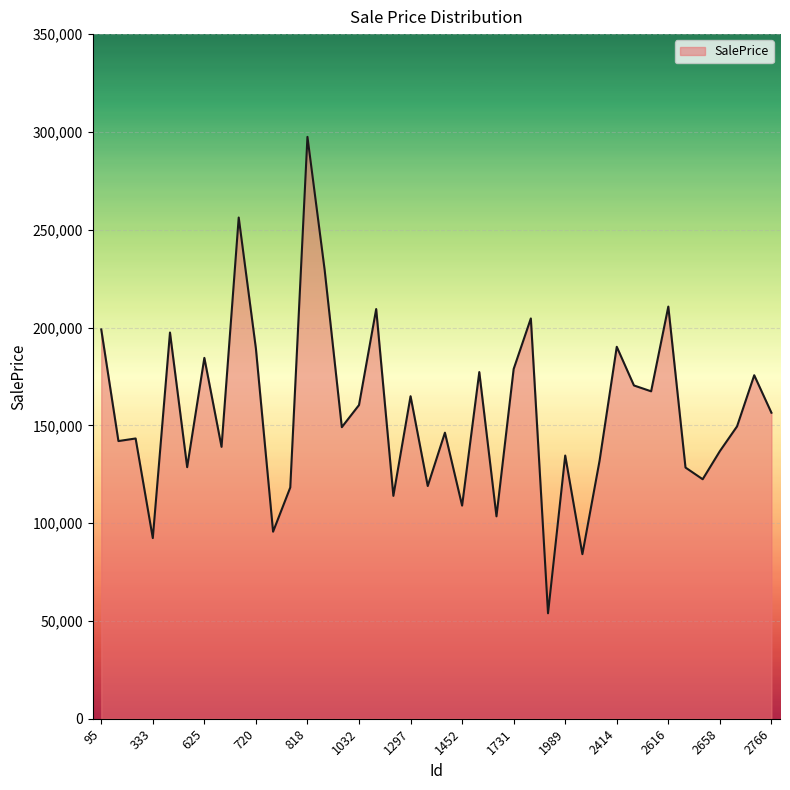

What is the difference between the maximum and second lowest values?

213346.4